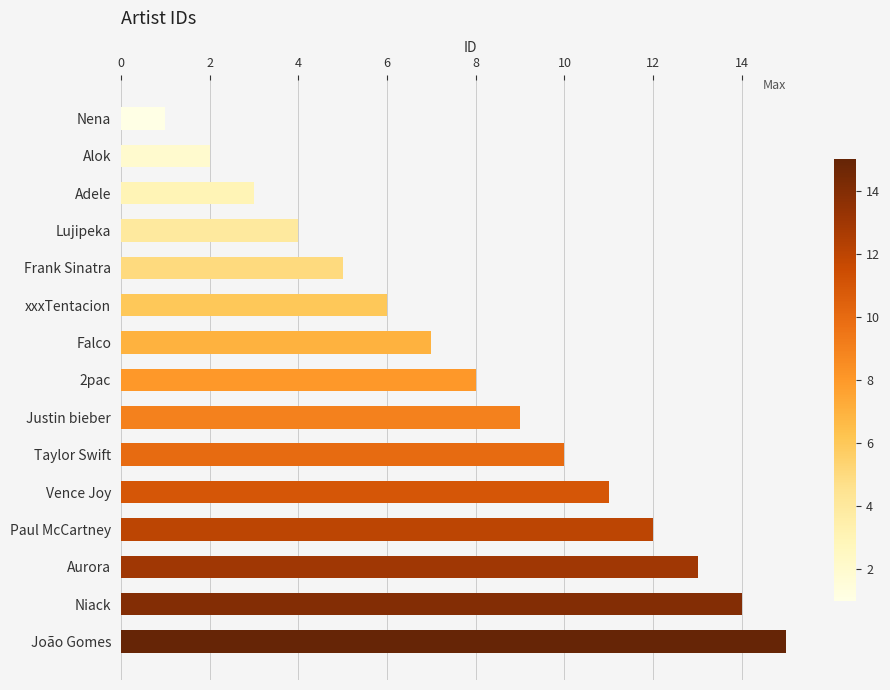

What is the average value?

8